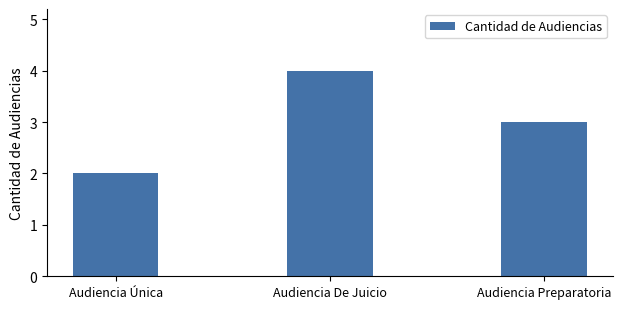

Where does the data first go above 3?

Audiencia De Juicio